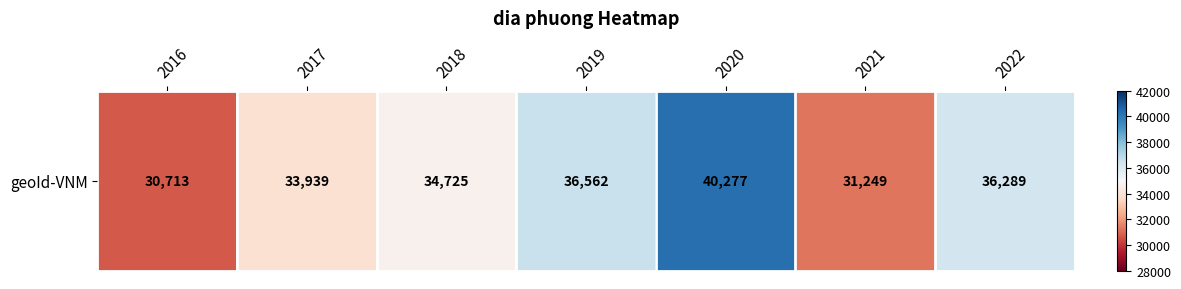

Reading left to right, extract all data points from this chart.

2016=30713	2017=33939	2018=34725	2019=36562	2020=40277	2021=31249	2022=36289